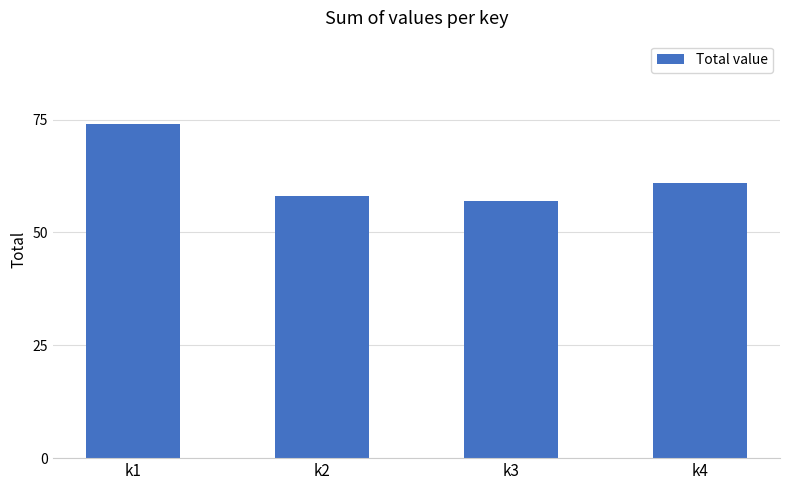

What is the change in value from k2 to k4?

+3